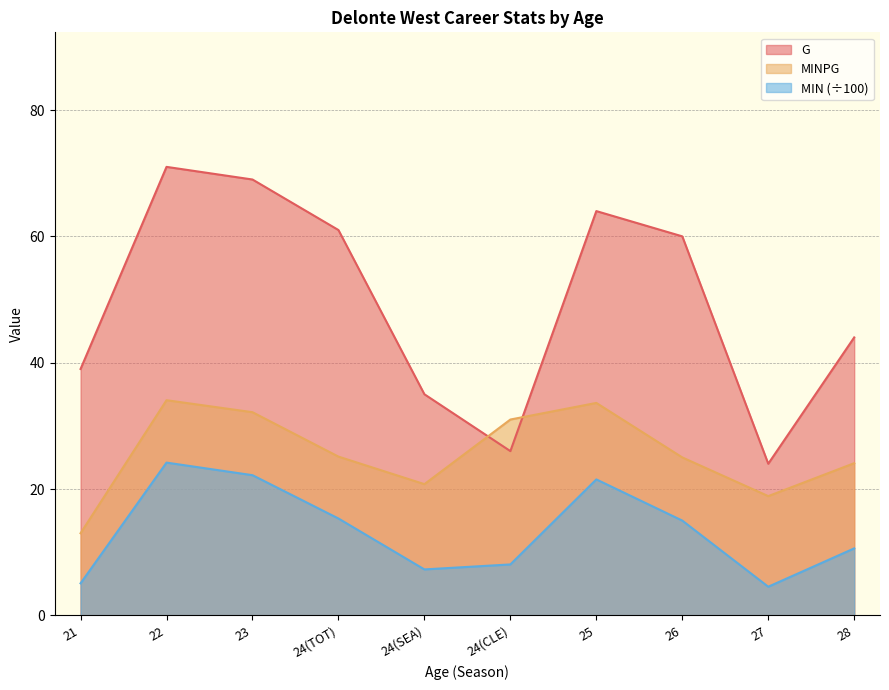

What is the difference between the MINPG values at 22 and 24(TOT)?

8.9